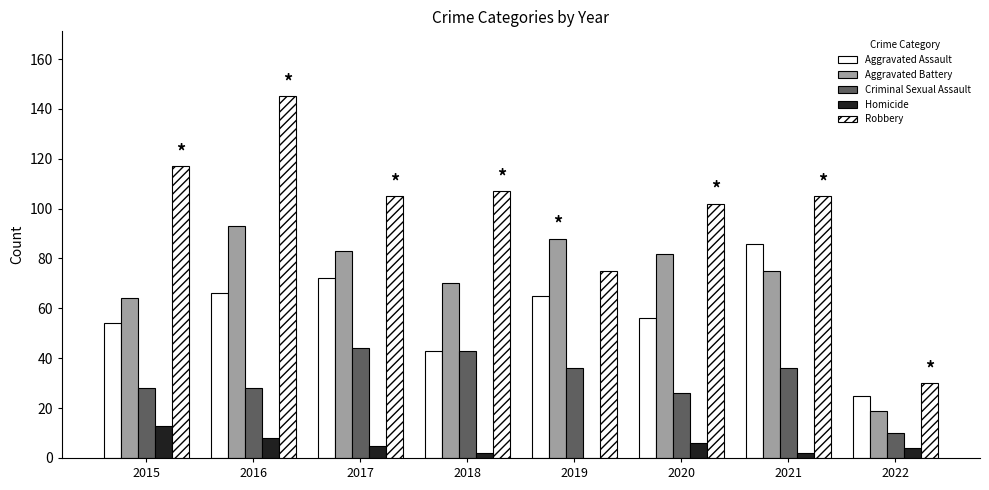

Which category has the lowest value across all series?

2019